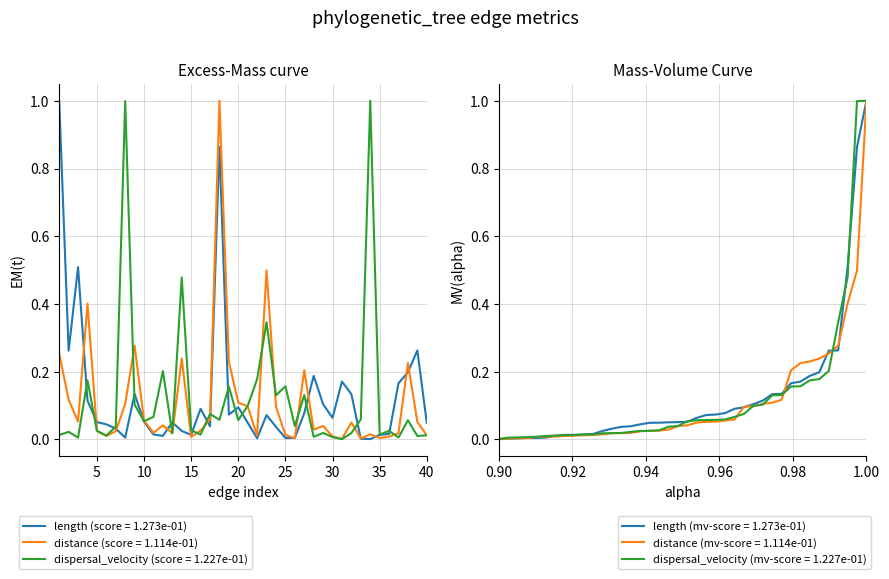

What is the greatest value displayed?

1.0